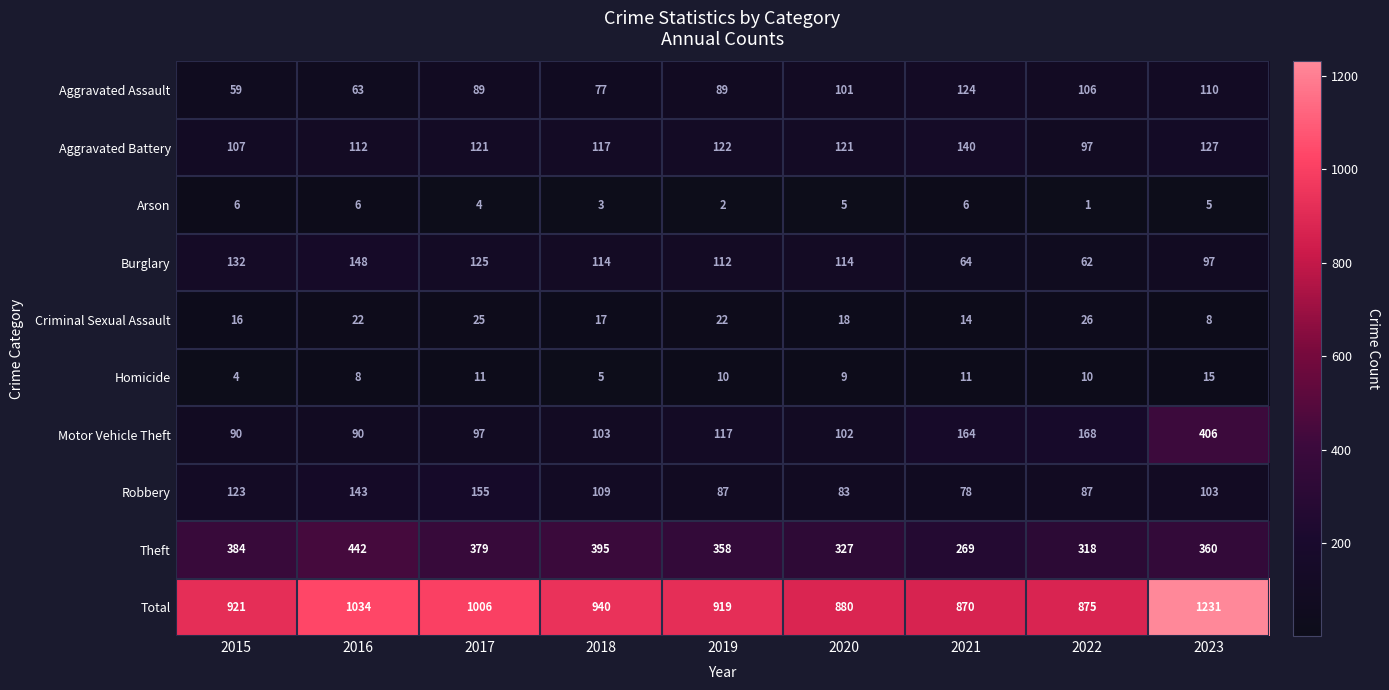

What is the difference between the Robbery values at 2016 and 2017?

12